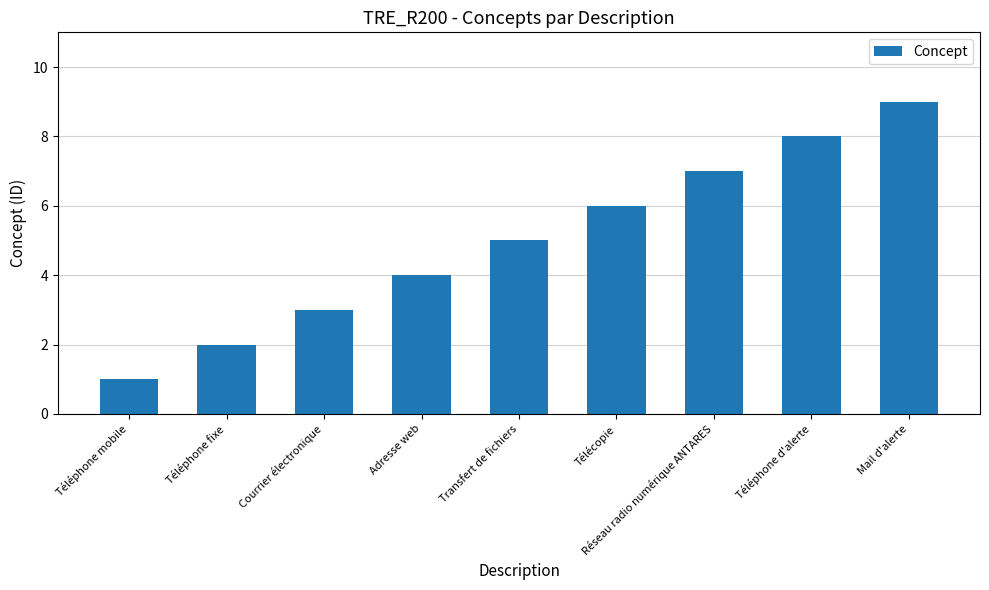

Are the bars horizontal?

No